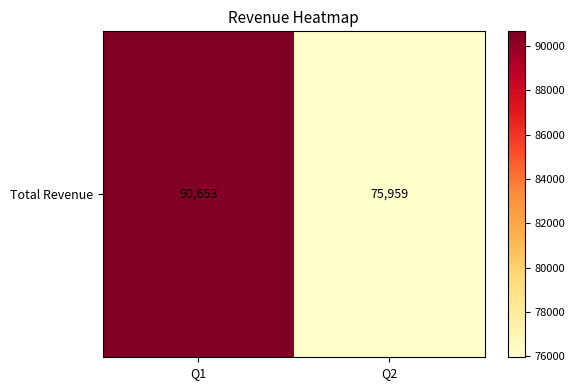

At which category does the chart reach its peak across all series?

Q1